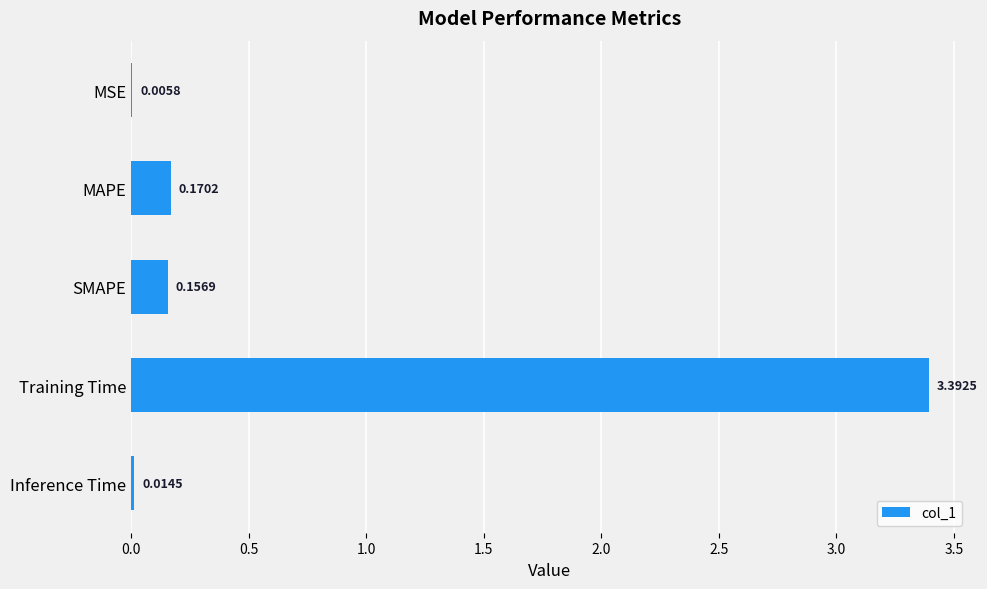

Between MSE and SMAPE, which is larger?

SMAPE